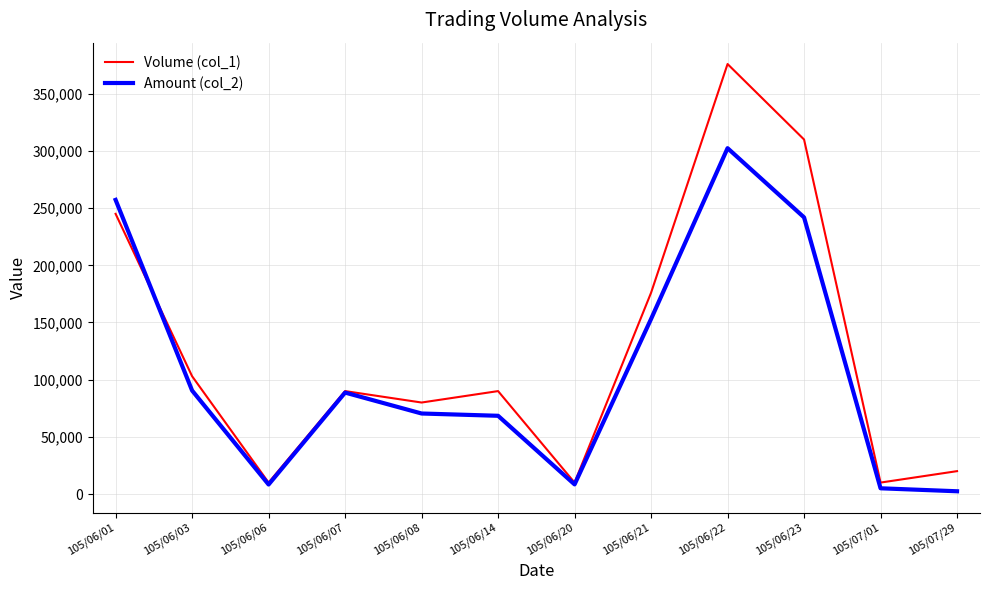

Which series ends up on top after the final intersection of Volume (col_1) and Amount (col_2)?

Volume (col_1)